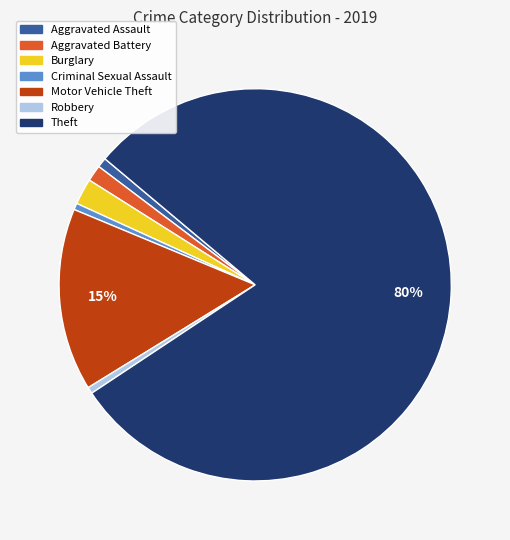

Between Theft and Burglary, which is larger?

Theft